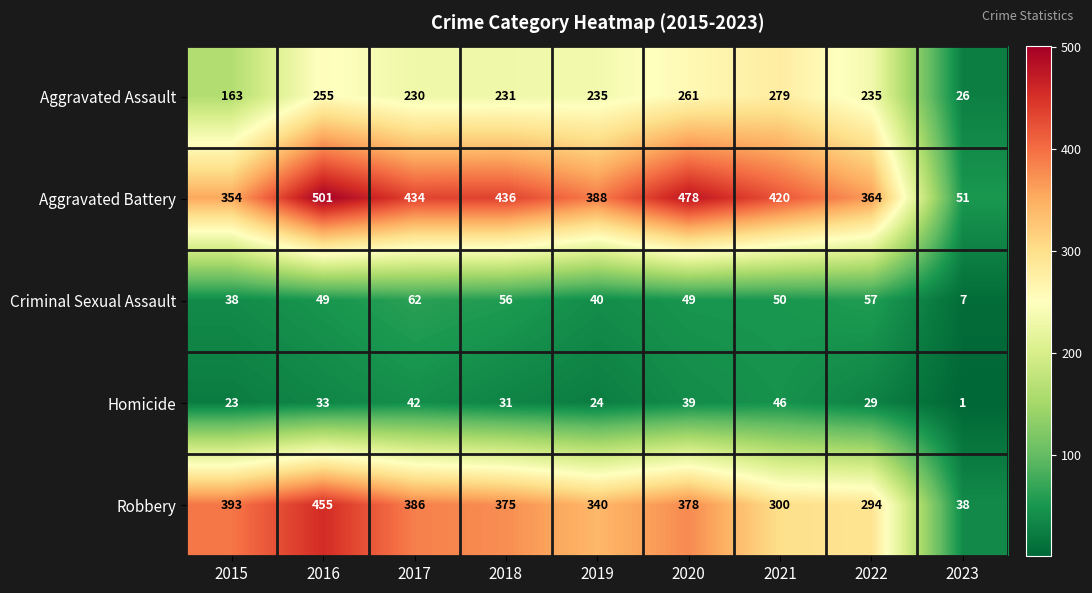

Rank the series at 2020 from highest to lowest value.

Aggravated Battery, Robbery, Aggravated Assault, Criminal Sexual Assault, Homicide